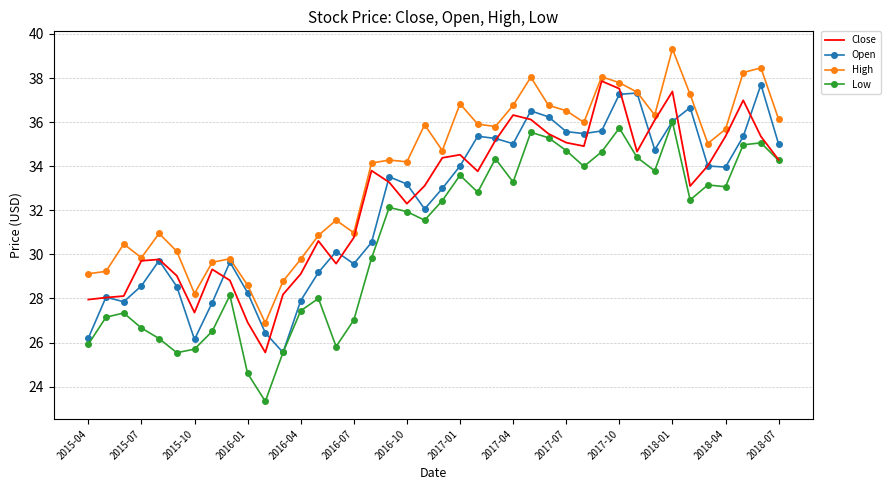

What is the minimum value shown in the chart?

23.3